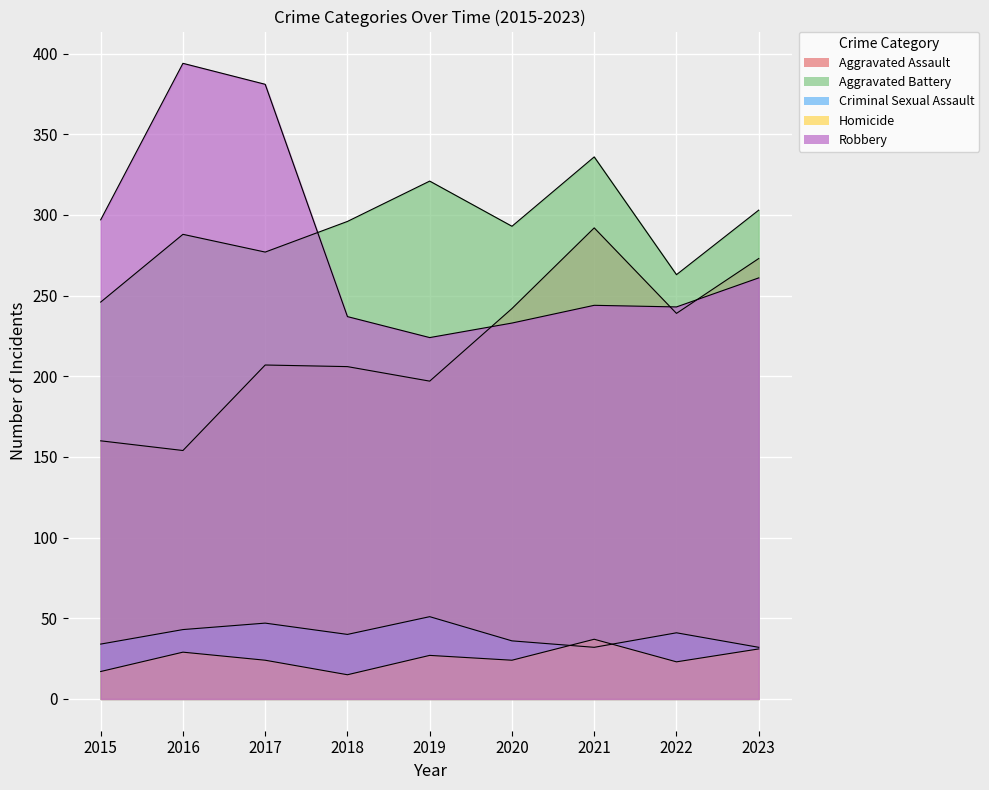

Rank the categories by Aggravated Assault value from highest to lowest.

2021, 2023, 2020, 2022, 2017, 2018, 2019, 2015, 2016